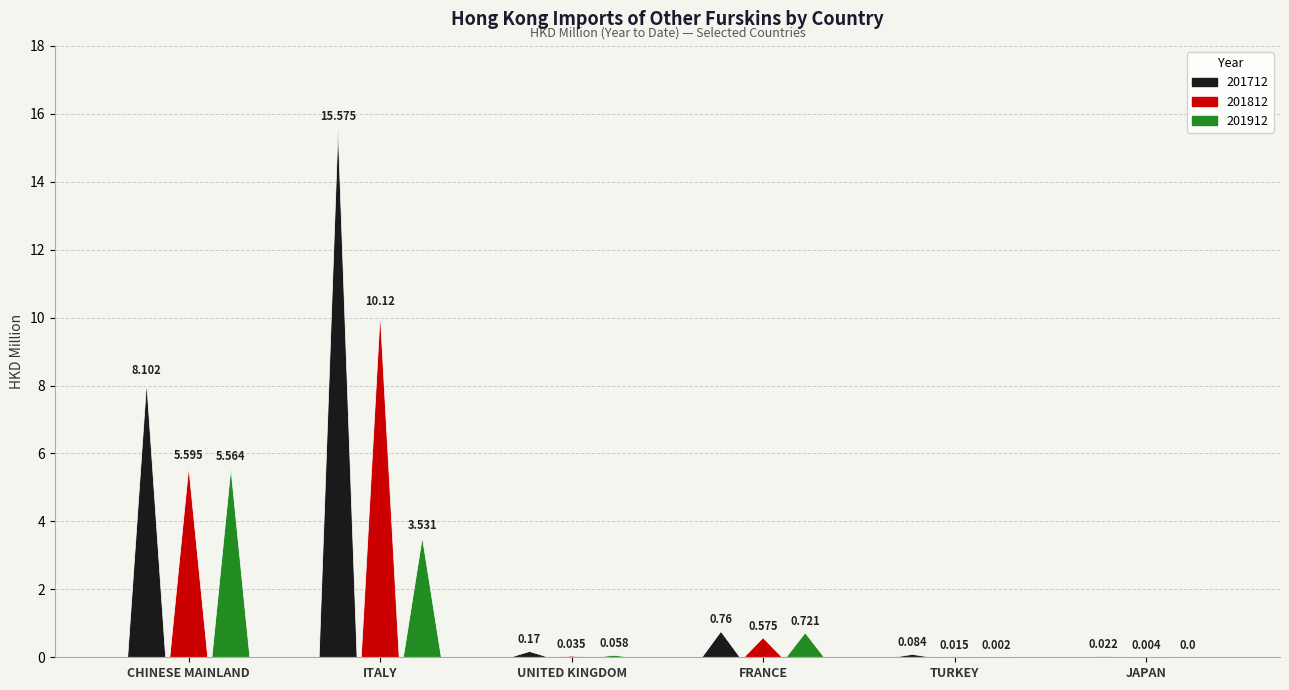

What is the spread (max minus min) of values at FRANCE?

0.2